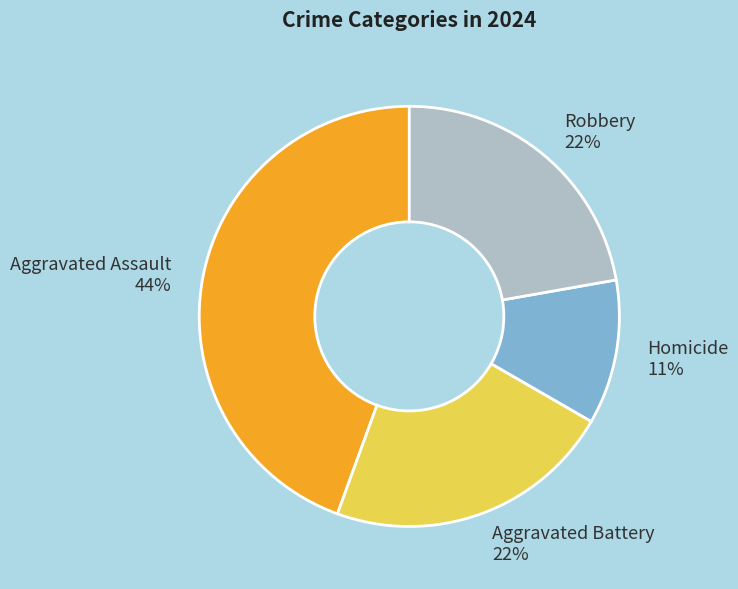

How many segments does this pie chart have?

4